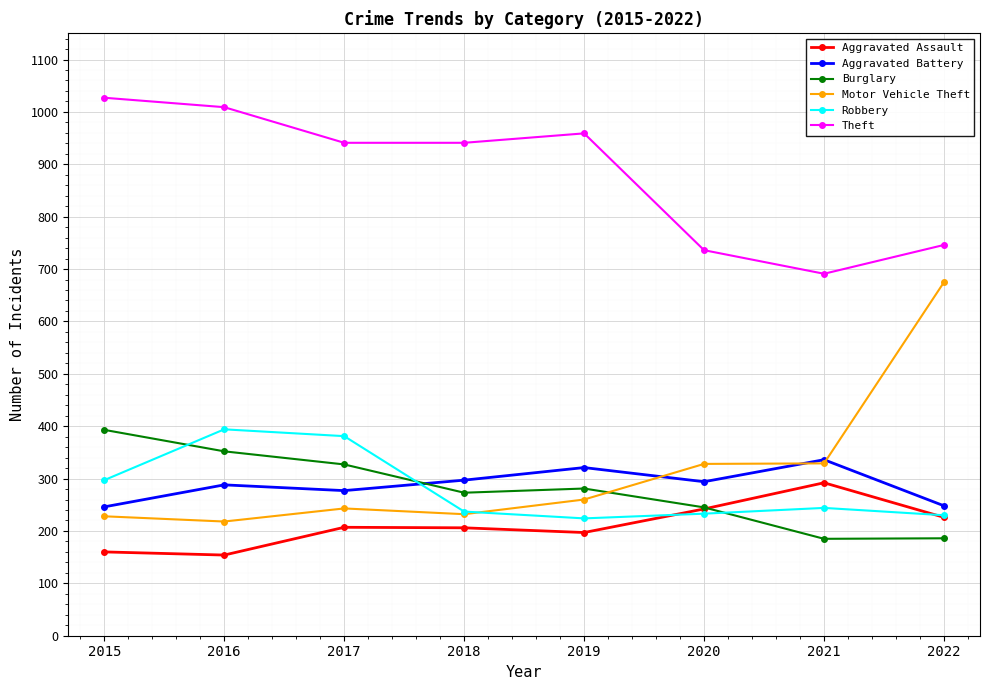

Which series has the widest spread of values?

Motor Vehicle Theft